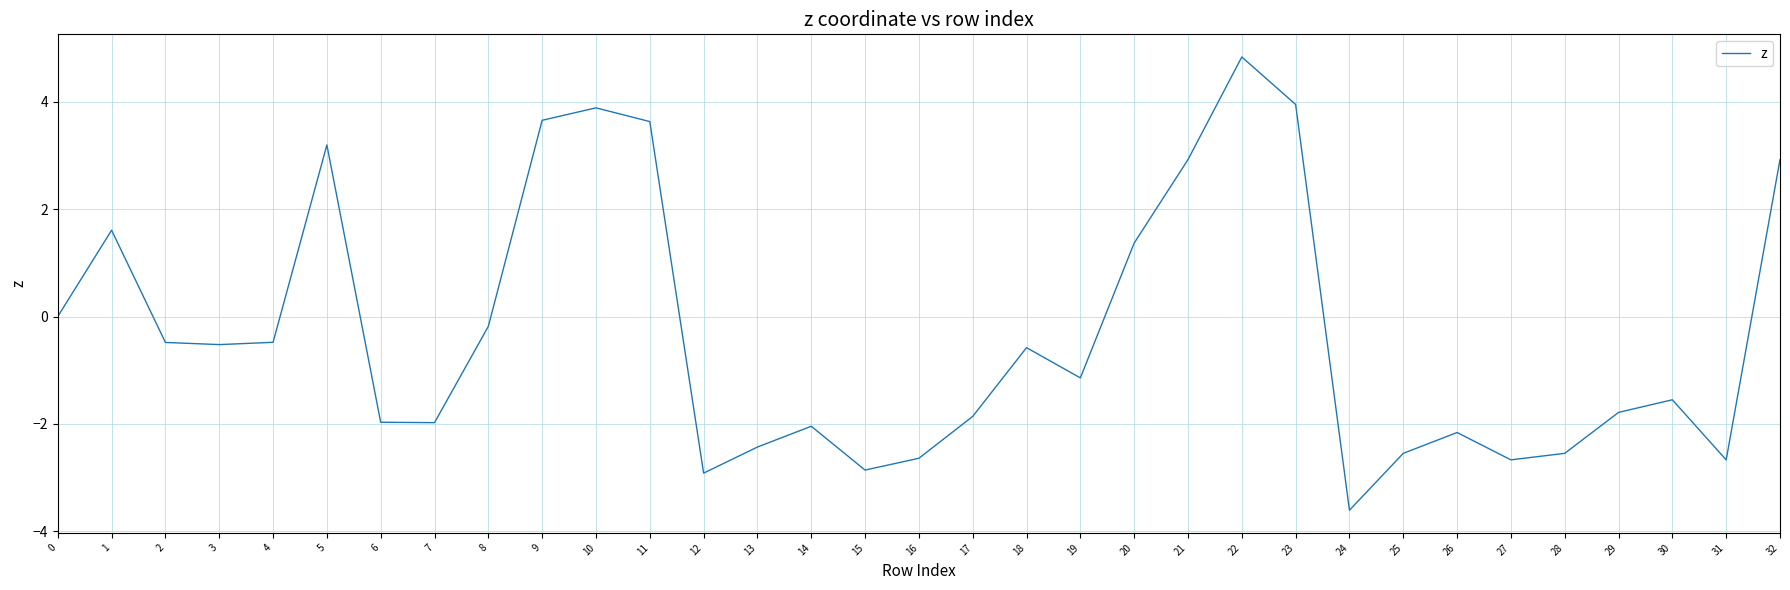

What is the sum of all values?

-9.7